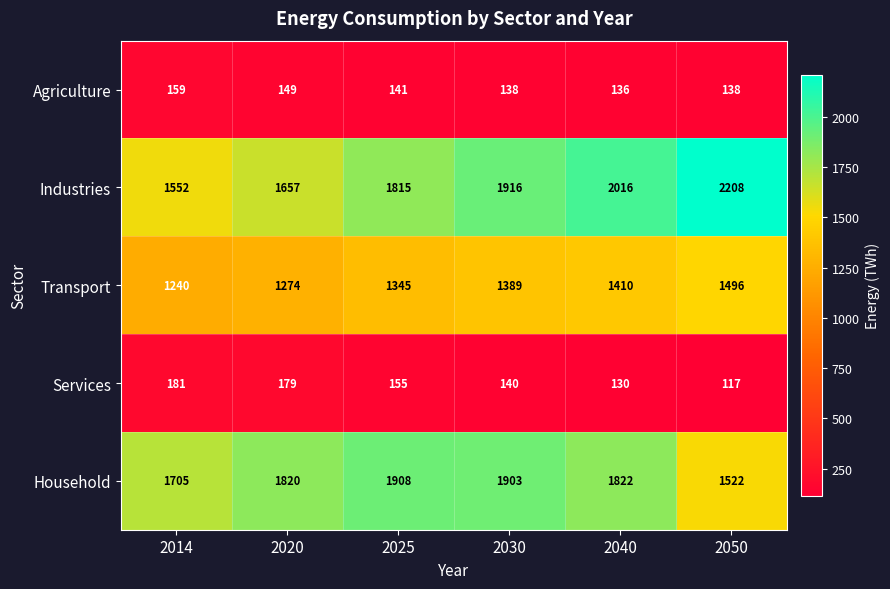

Which series has the widest spread of values?

Industries